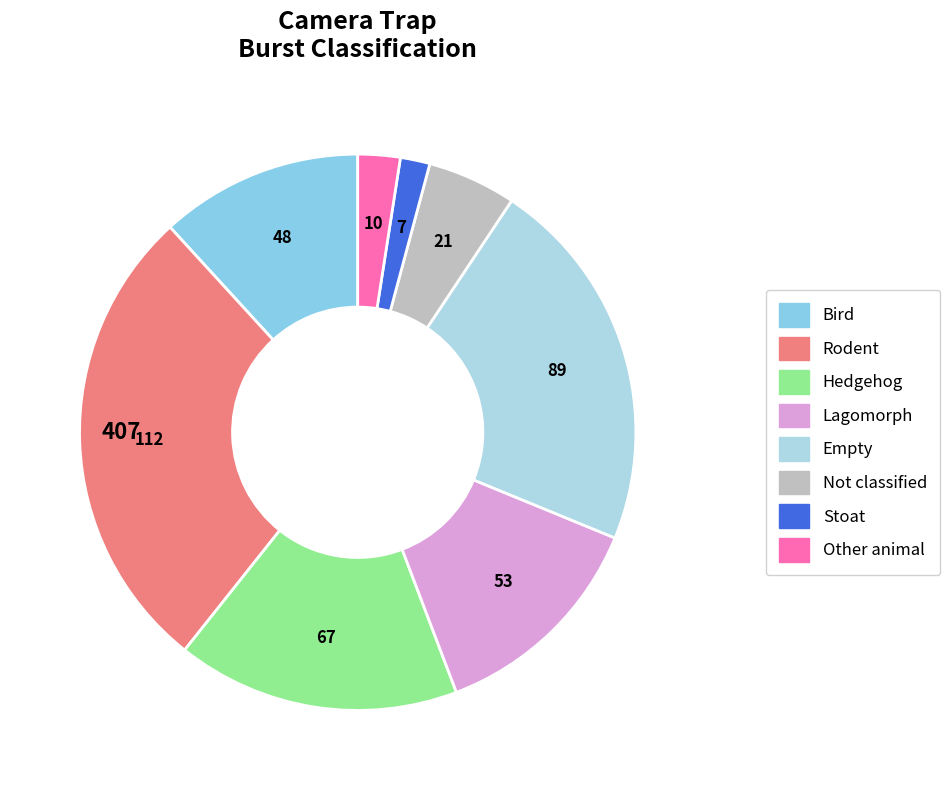

Is the sum of Empty and Lagomorph greater than half?

No